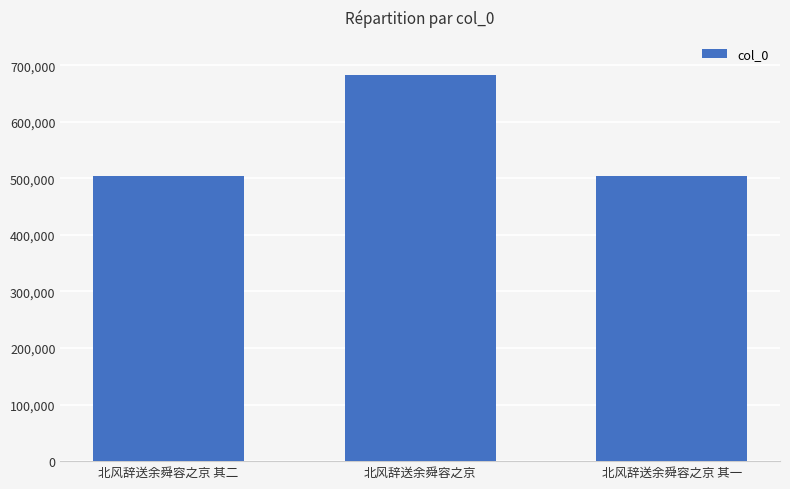

Does the chart contain stacked bars?

No